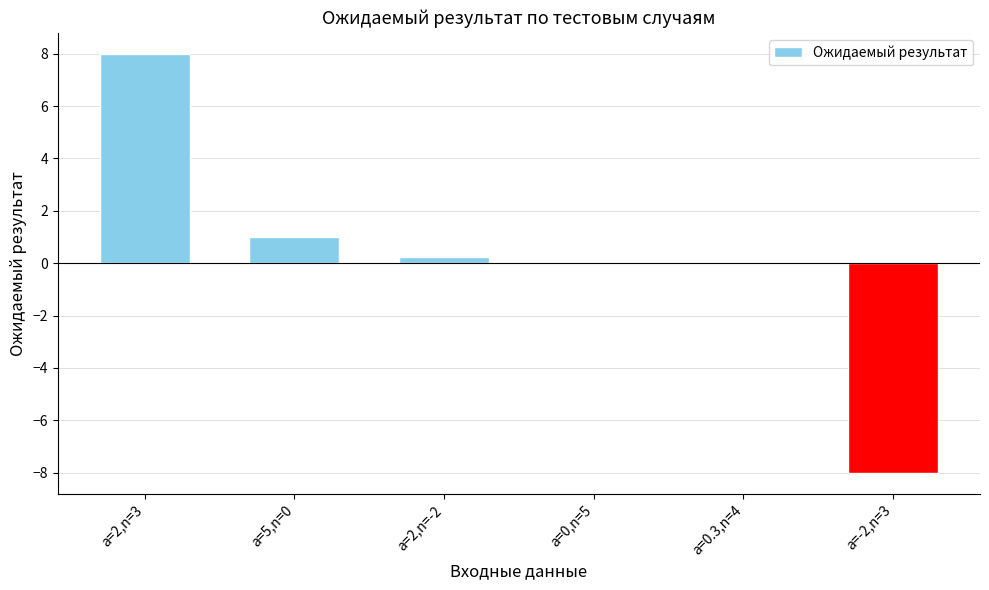

What is the change in value from a=0,n=5 to a=-2,n=3?

-8.0